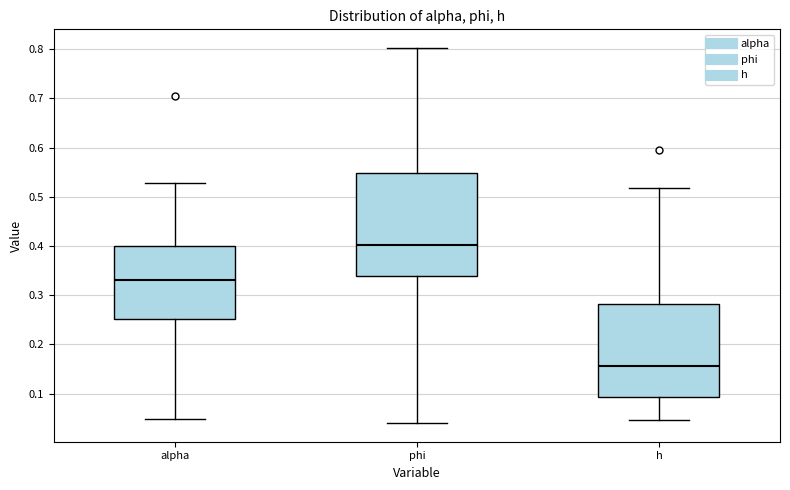

Reading left to right, read every box against the y-axis: the position of its median line, the range the box covers, and the ends of its whiskers. The values are not printed on the chart, so give them approximately, as read against the axis.

alpha: median 0.33, box 0.25 to 0.40, whiskers 0.05 to 0.53
phi: median 0.40, box 0.34 to 0.55, whiskers 0.04 to 0.80
h: median 0.16, box 0.09 to 0.28, whiskers 0.05 to 0.52